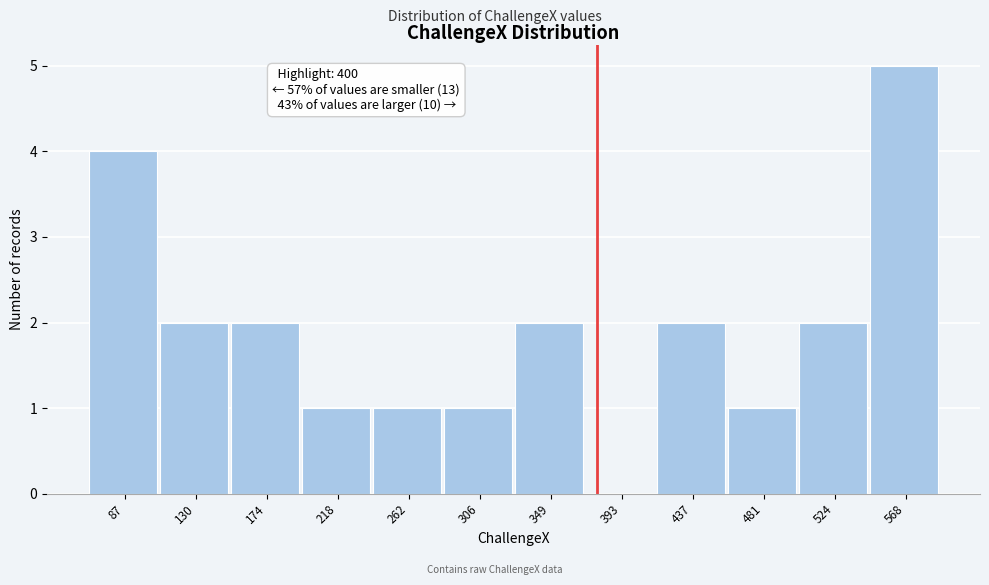

Reading left to right, list all the values displayed in this chart.

87=4	130=2	174=2	218=1	262=1	306=1	349=2	393=0	437=2	481=1	524=2	568=5